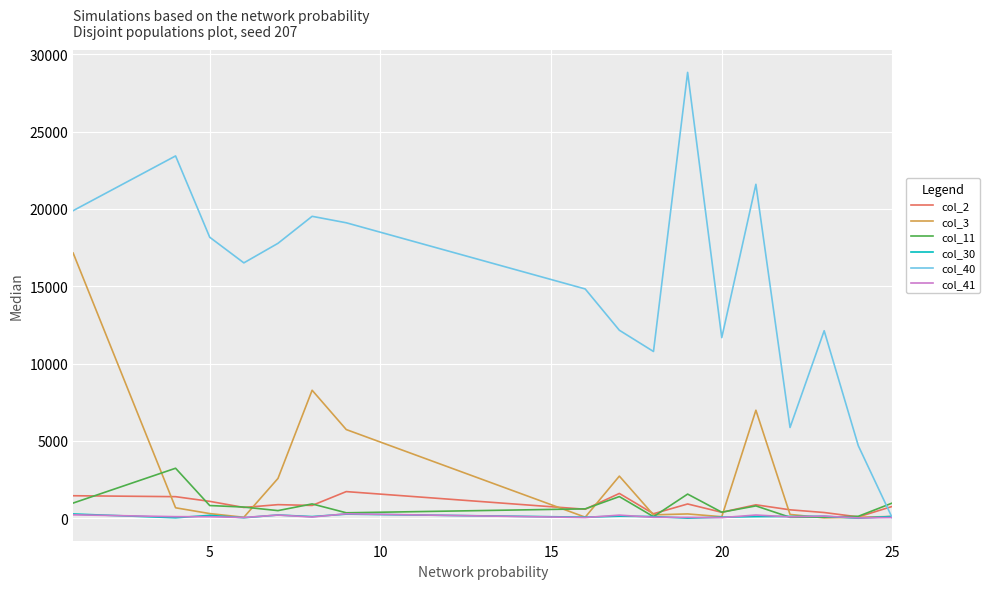

Which series has the largest range (max minus min)?

col_40